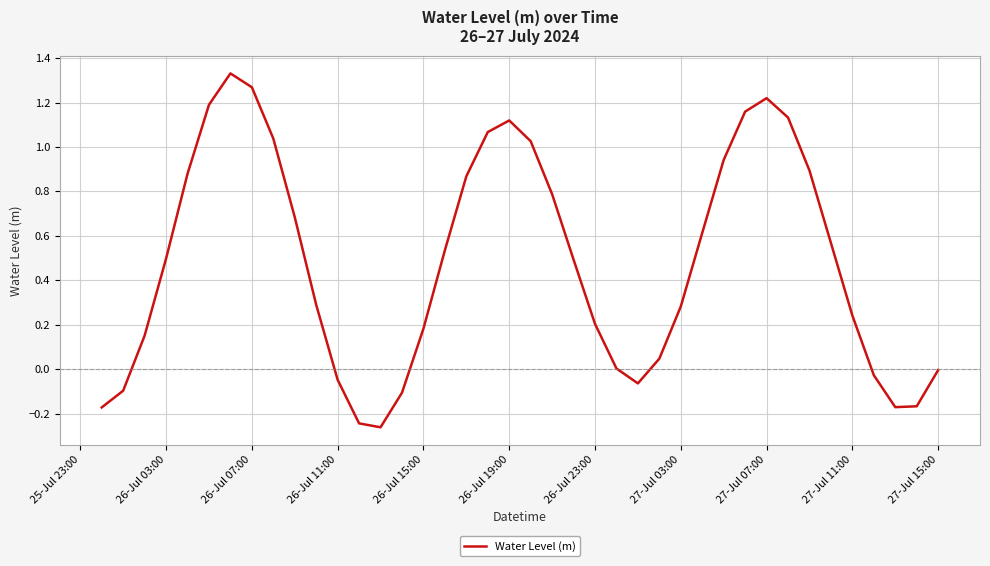

What is the difference between the maximum and minimum values?

1.6